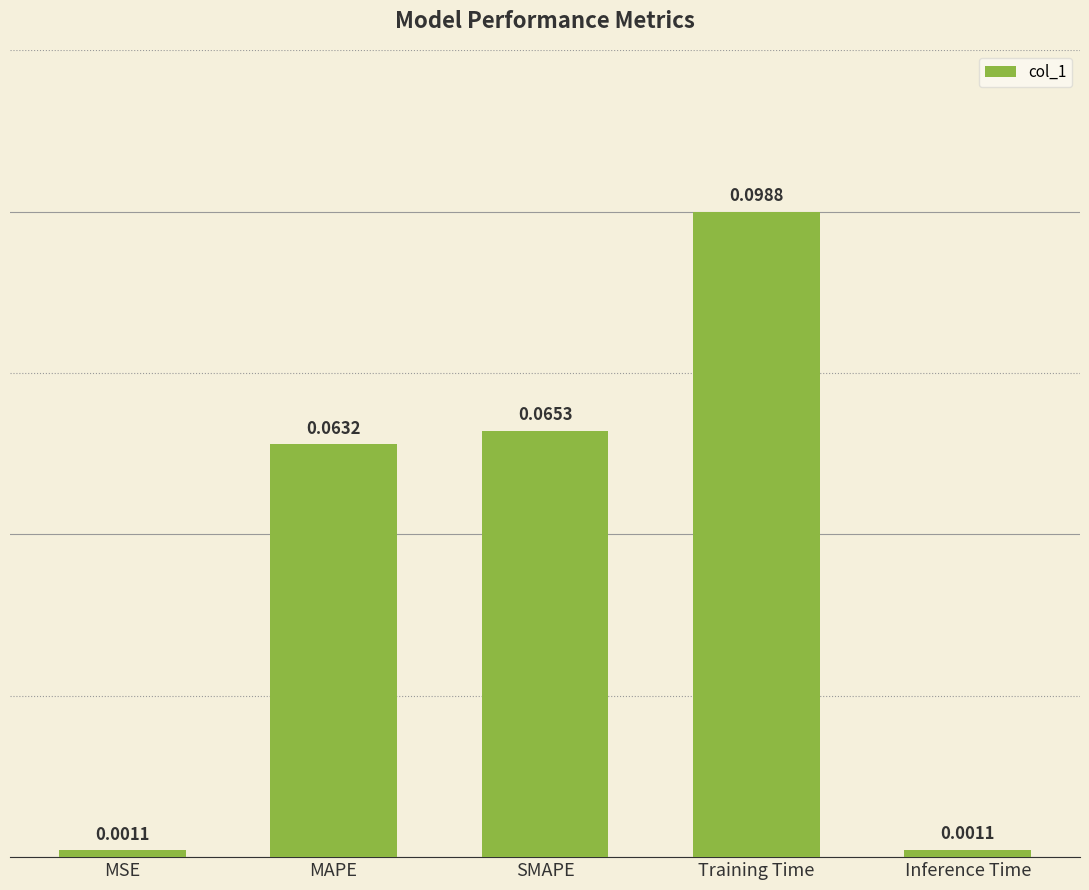

What is the label of the 4th bar from the left?

Training Time